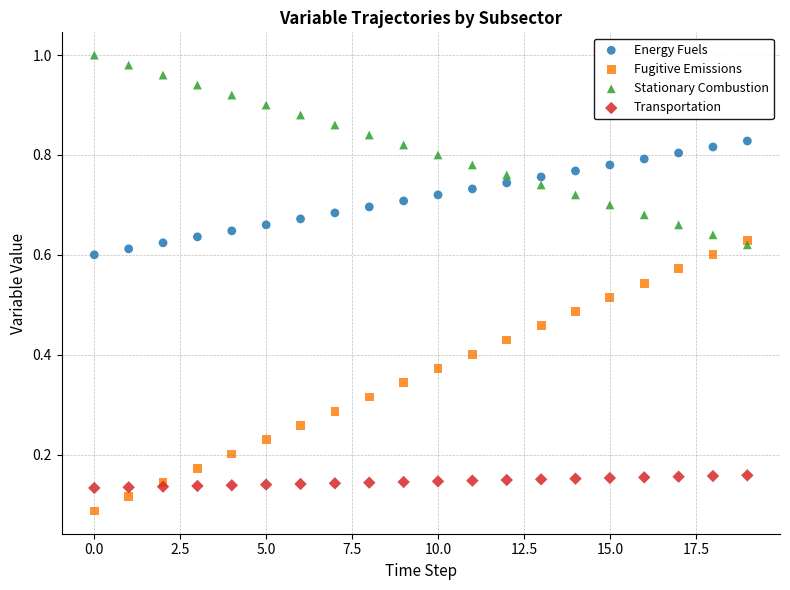

What are all the series names shown in the legend?

Energy Fuels, Fugitive Emissions, Stationary Combustion, Transportation